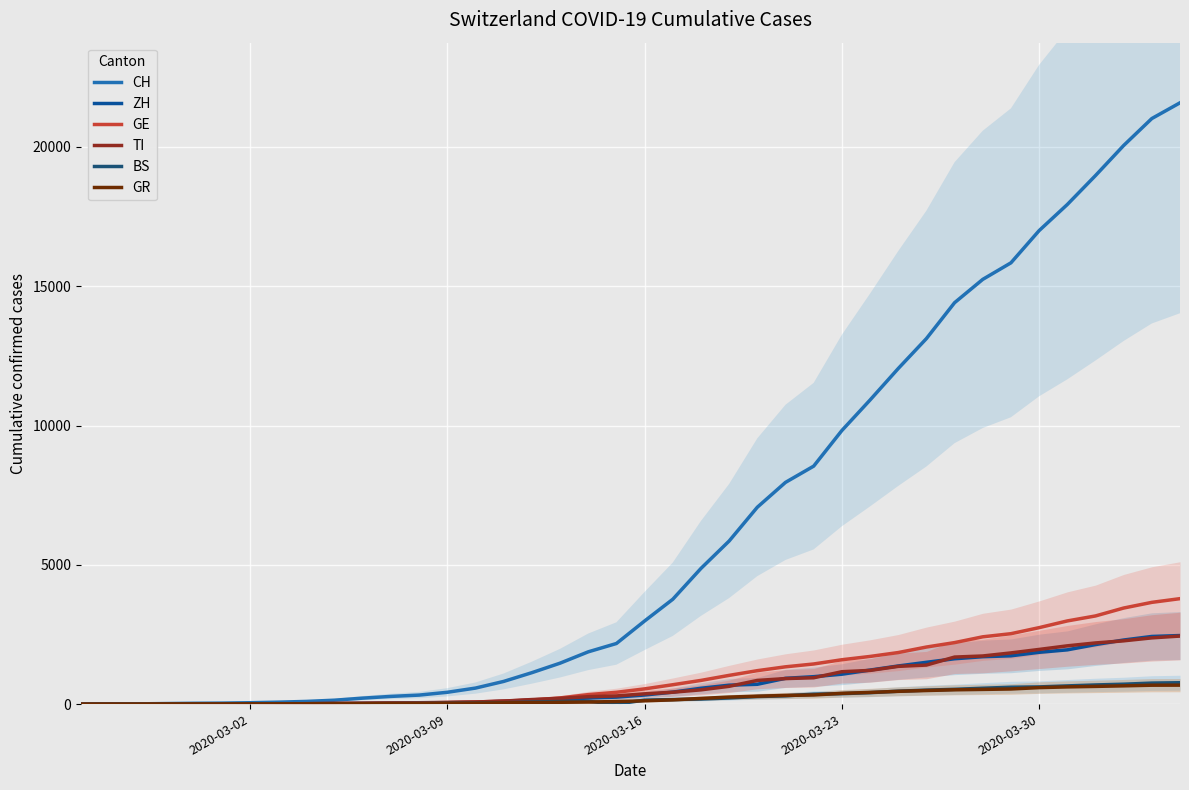

True or false: GR has a value of 484 at 26.

False